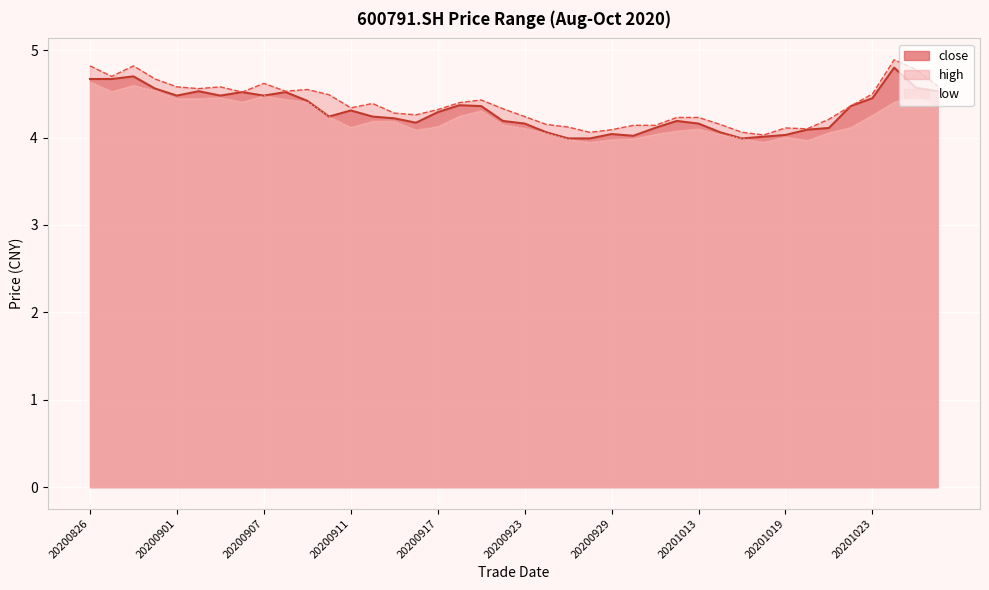

Which series has the widest spread of values?

high